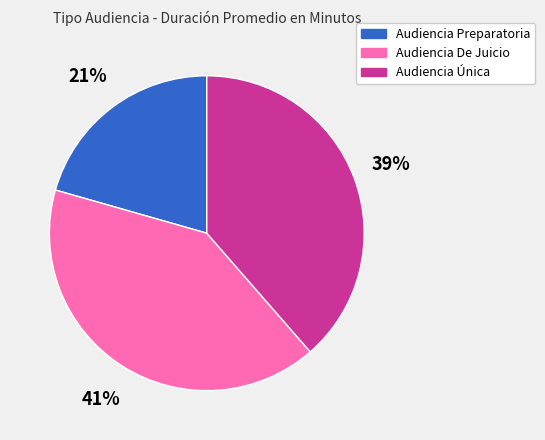

Is the sum of Audiencia Única and Audiencia De Juicio greater than half?

Yes